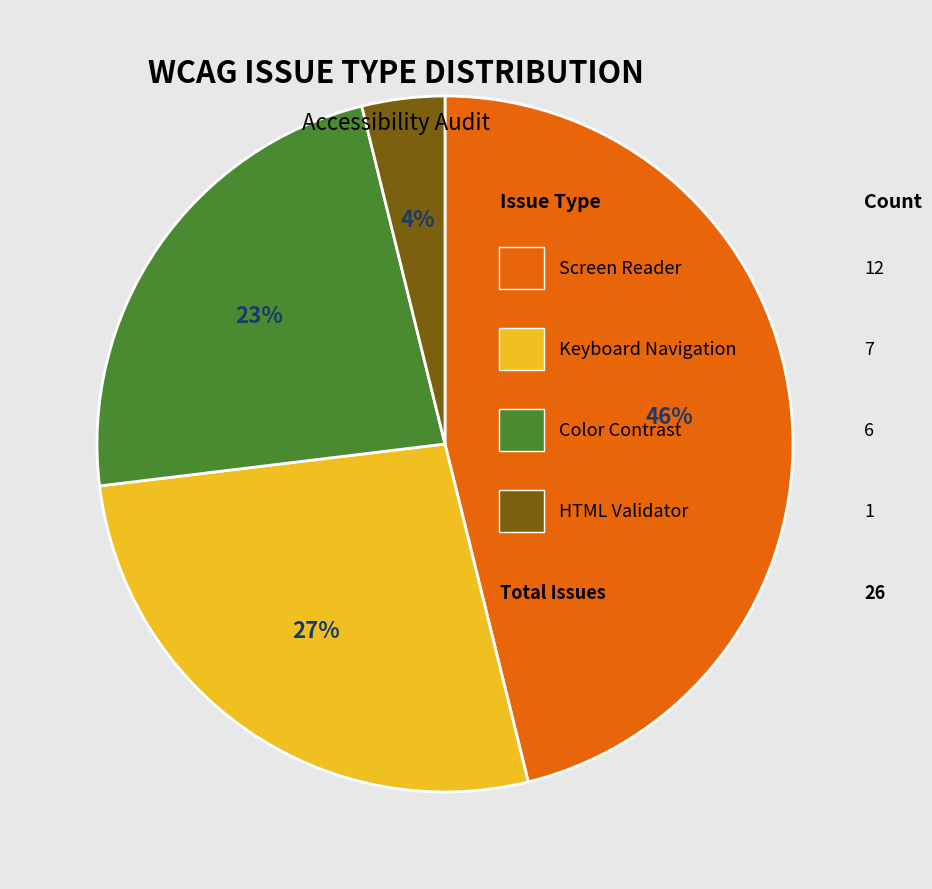

How many segments does this pie chart have?

4